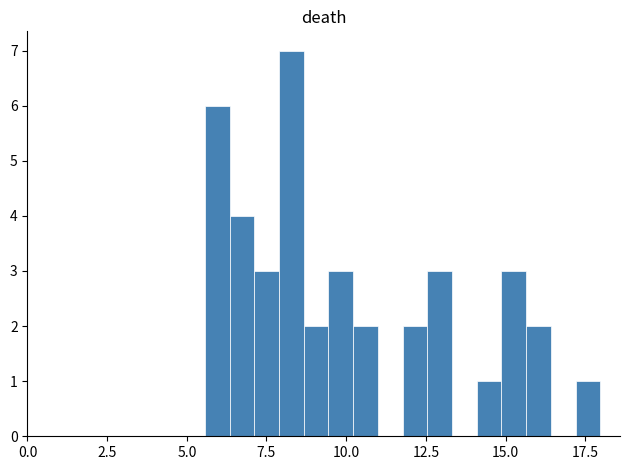

Read against the x-axis, roughly where is the centre of the tallest bar?

8.5